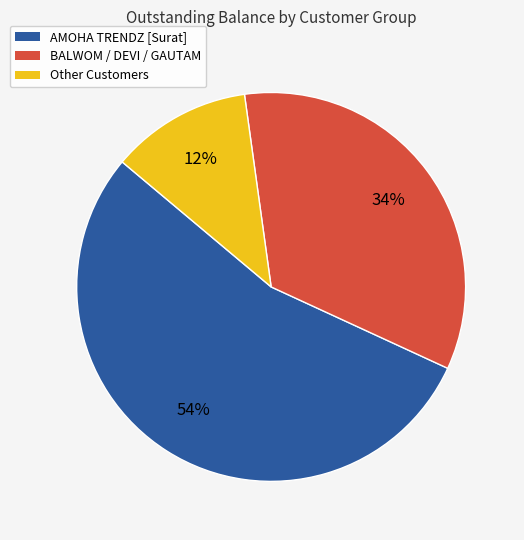

To the nearest percent, what is the average slice percentage?

33%